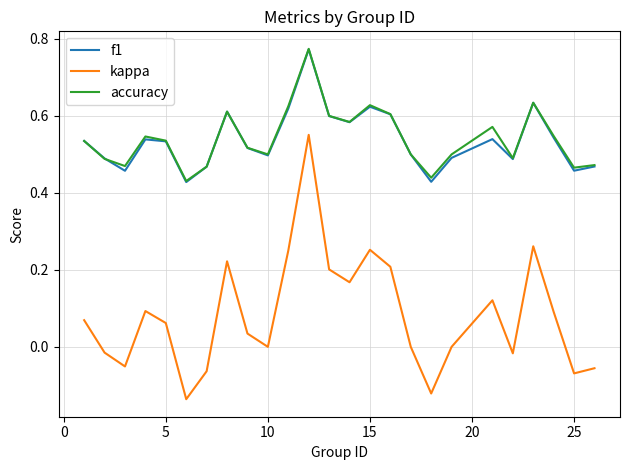

True or false: kappa and f1 cross at least once.

False